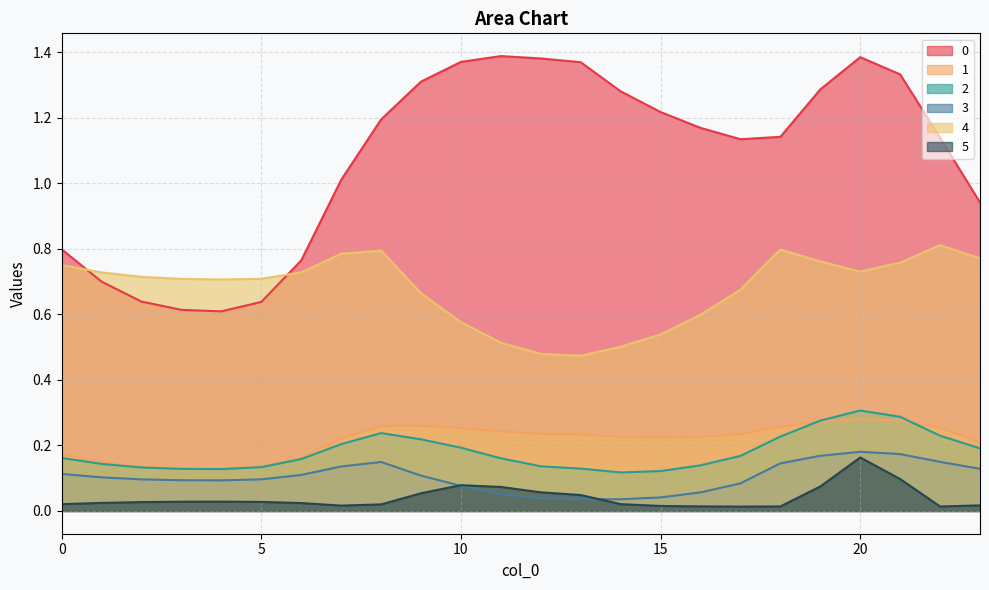

Reading left to right, list all the values displayed in this chart.

0: 0.8	0.7	0.6	0.6	0.6	0.6	0.8	1.0	1.2	1.3	1.4	1.4	1.4	1.4	1.3	1.2	1.2	1.1	1.1	1.3	1.4	1.3	1.1	0.9
1: 0.2	0.1	0.1	0.1	0.1	0.1	0.2	0.2	0.3	0.3	0.3	0.2	0.2	0.2	0.2	0.2	0.2	0.2	0.3	0.3	0.3	0.3	0.3	0.2
2: 0.2	0.1	0.1	0.1	0.1	0.1	0.2	0.2	0.2	0.2	0.2	0.2	0.1	0.1	0.1	0.1	0.1	0.2	0.2	0.3	0.3	0.3	0.2	0.2
3: 0.1	0.1	0.1	0.1	0.1	0.1	0.1	0.1	0.1	0.1	0.1	0.1	0.0	0.0	0.0	0.0	0.1	0.1	0.1	0.2	0.2	0.2	0.1	0.1
4: 0.8	0.7	0.7	0.7	0.7	0.7	0.7	0.8	0.8	0.7	0.6	0.5	0.5	0.5	0.5	0.5	0.6	0.7	0.8	0.8	0.7	0.8	0.8	0.8
5: 0.0	0.0	0.0	0.0	0.0	0.0	0.0	0.0	0.0	0.1	0.1	0.1	0.1	0.0	0.0	0.0	0.0	0.0	0.0	0.1	0.2	0.1	0.0	0.0